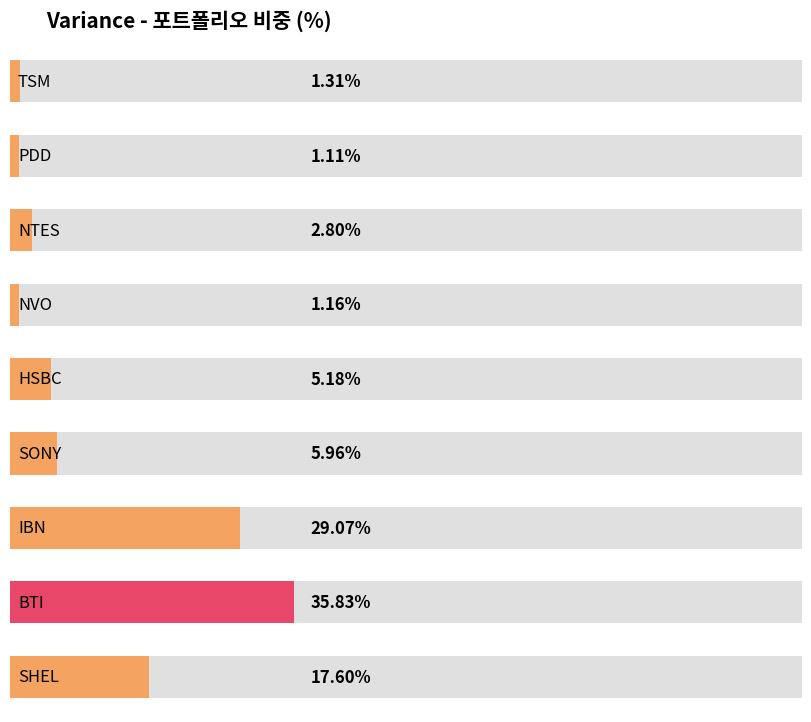

What is the difference between the maximum and minimum values?

34.7